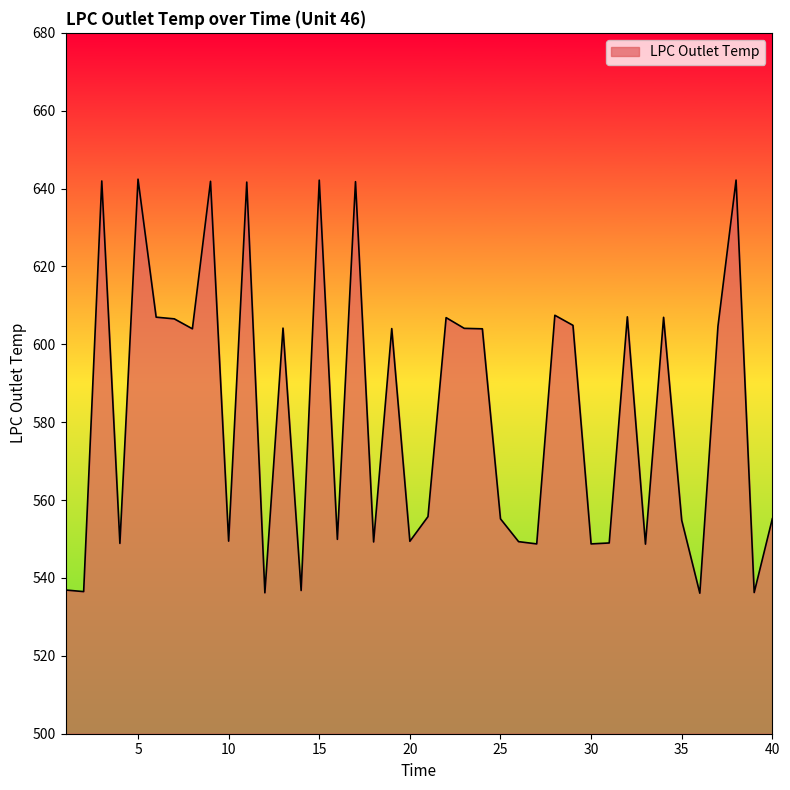

What is the smallest value displayed?

536.1